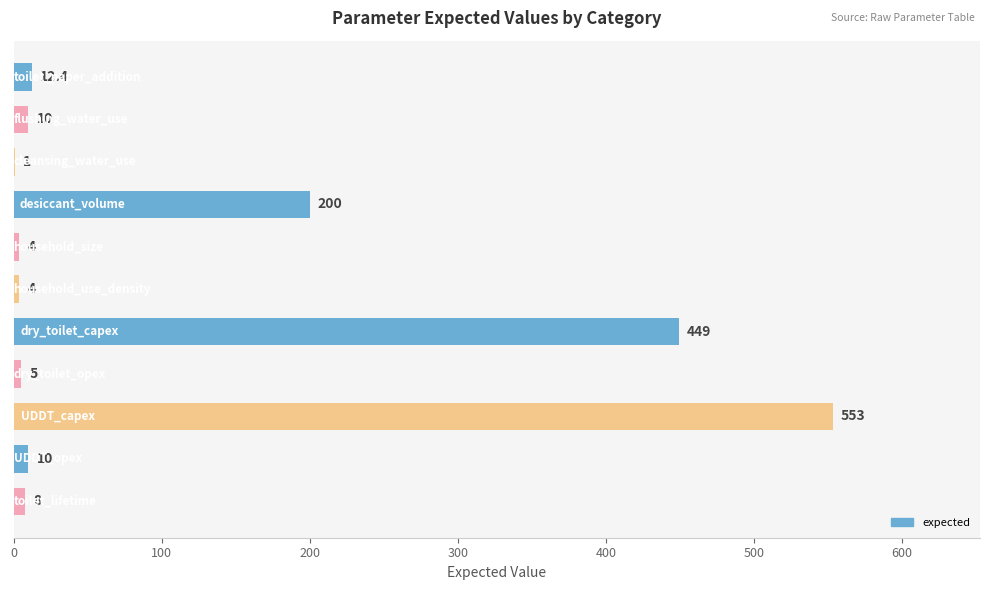

What is the maximum value shown in the chart?

553.0